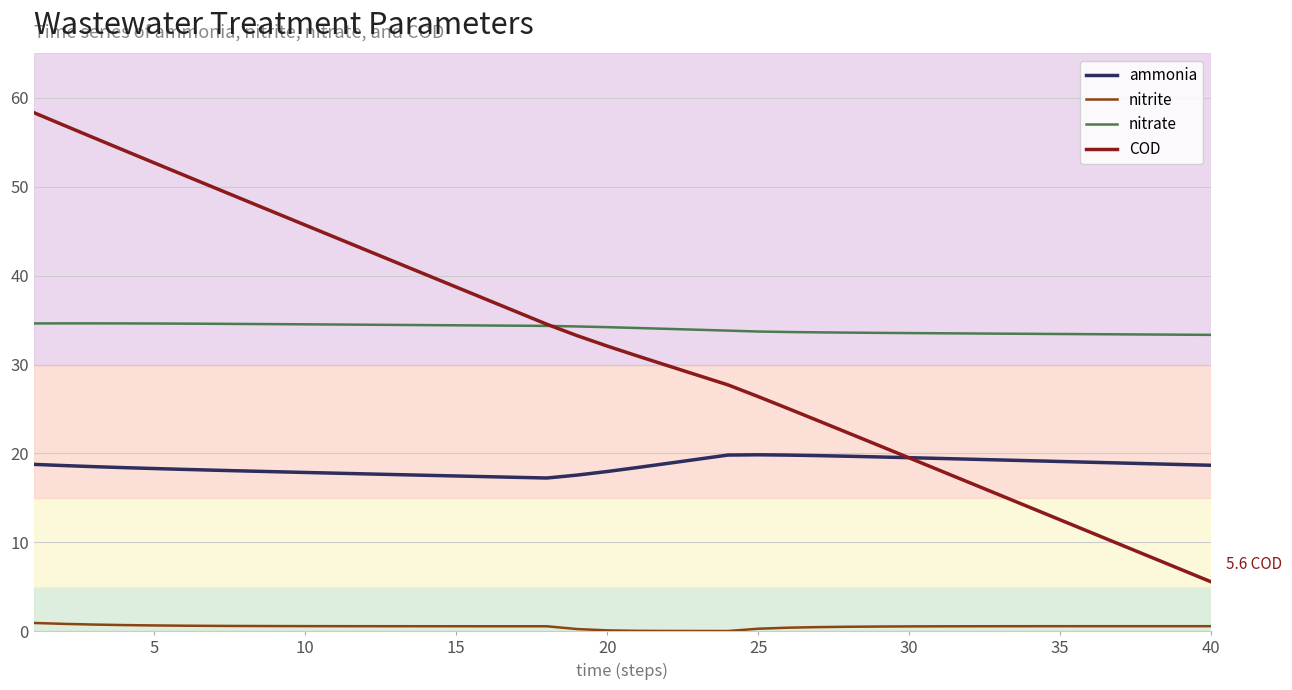

What is the maximum value shown in the chart?

58.4